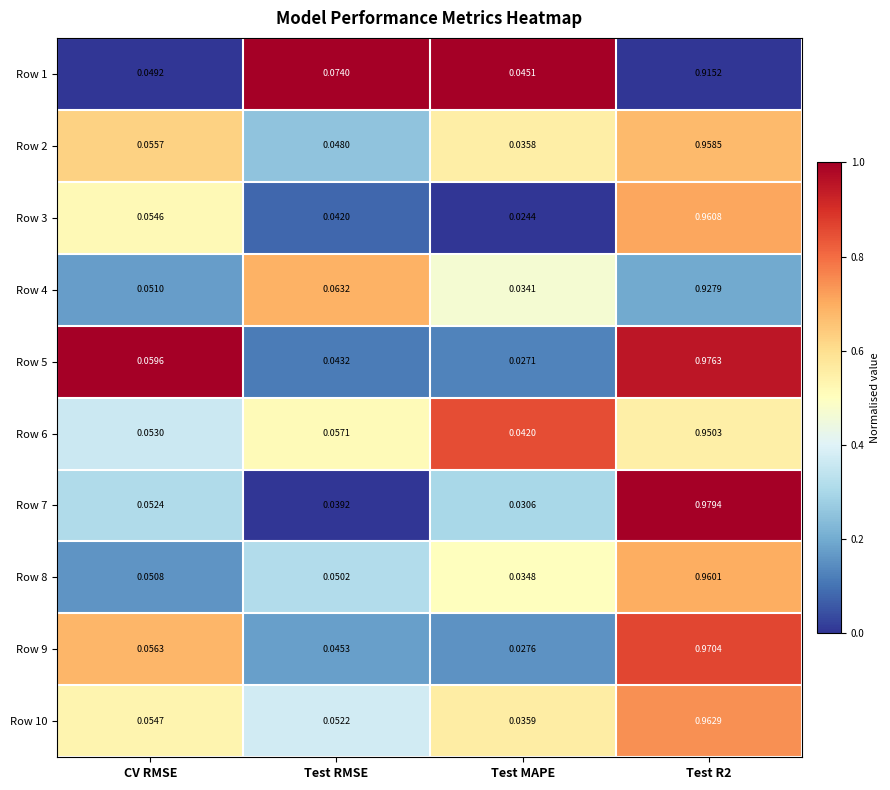

Is the value of Row 10 at CV RMSE greater than the value of Row 5 at Test MAPE?

Yes